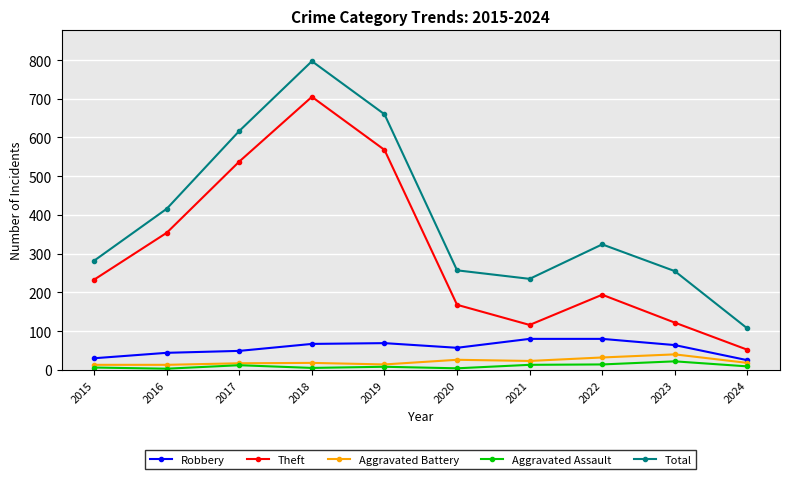

What is the value of the Aggravated Assault point at the 9th from the left?

22